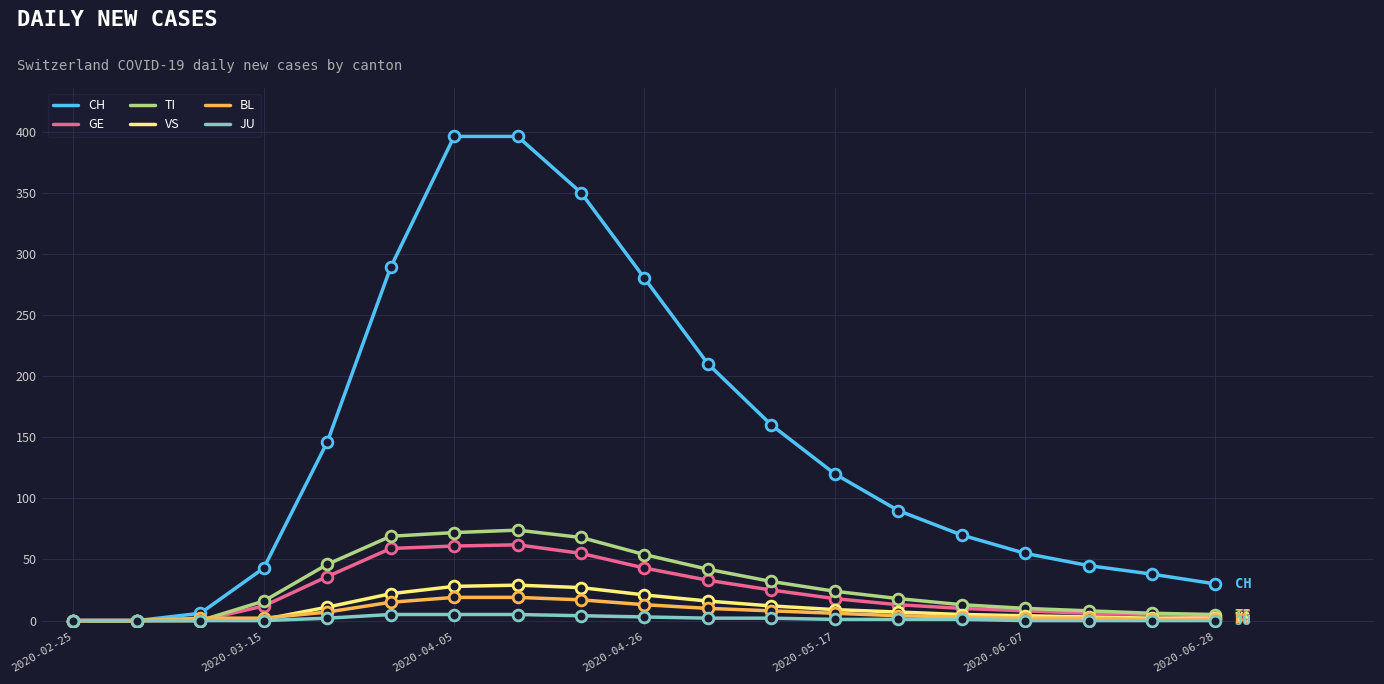

Which series has the largest total across all categories?

CH